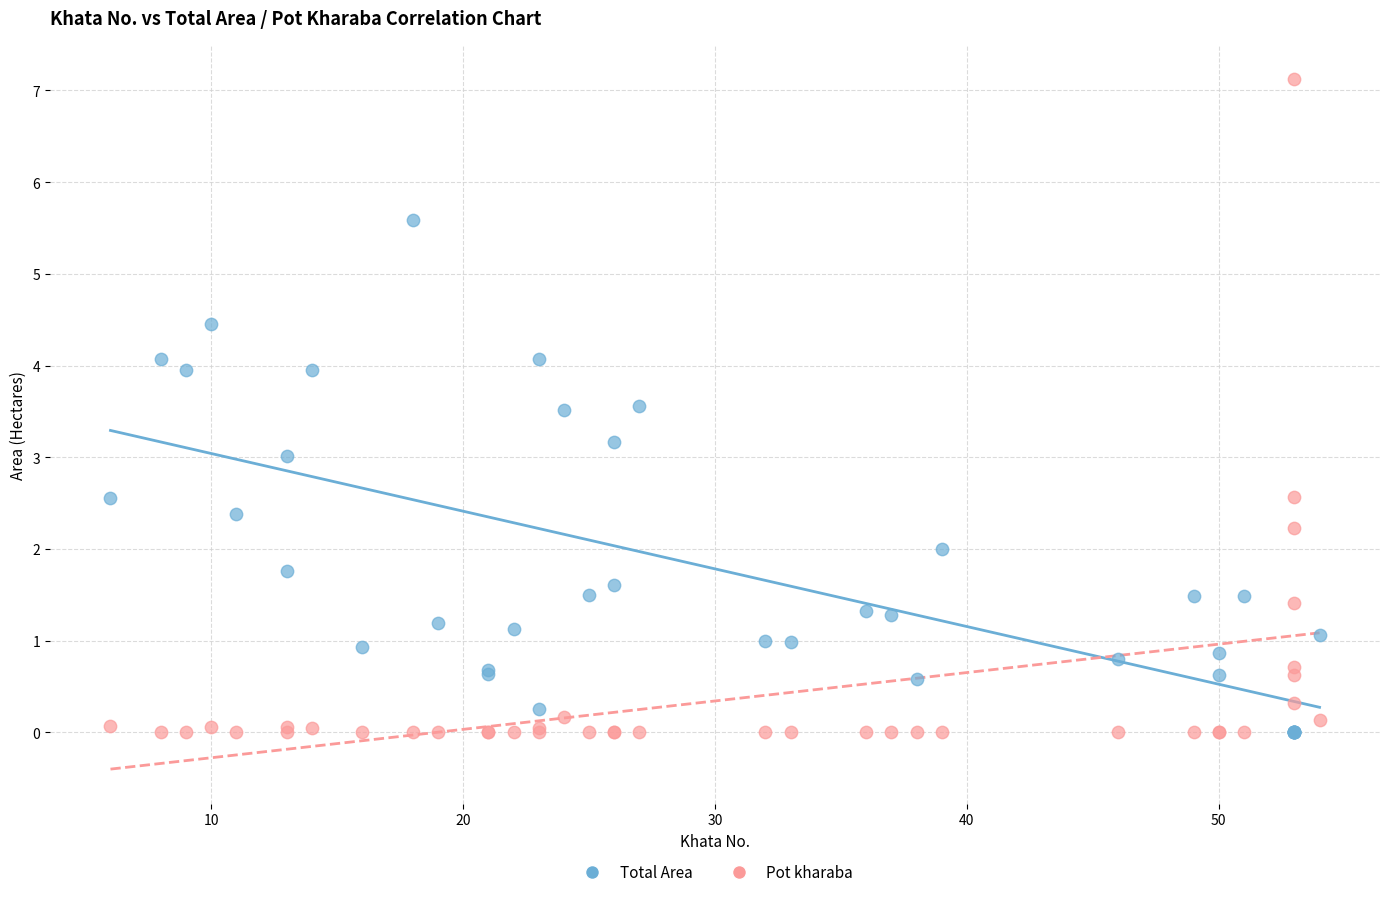

Which series contains the highest Y value?

Pot kharaba